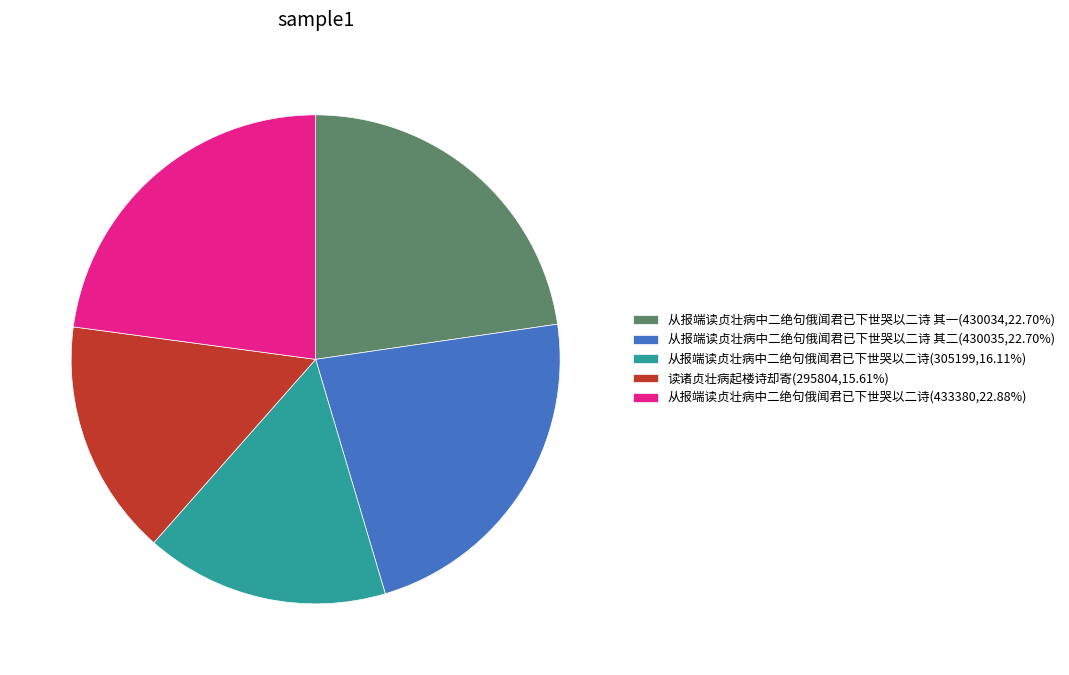

Is the sum of 从报端读贞壮病中二绝句俄闻君已下世哭以二诗(305199,16.11%) and 读诸贞壮病起楼诗却寄(295804,15.61%) greater than half?

No